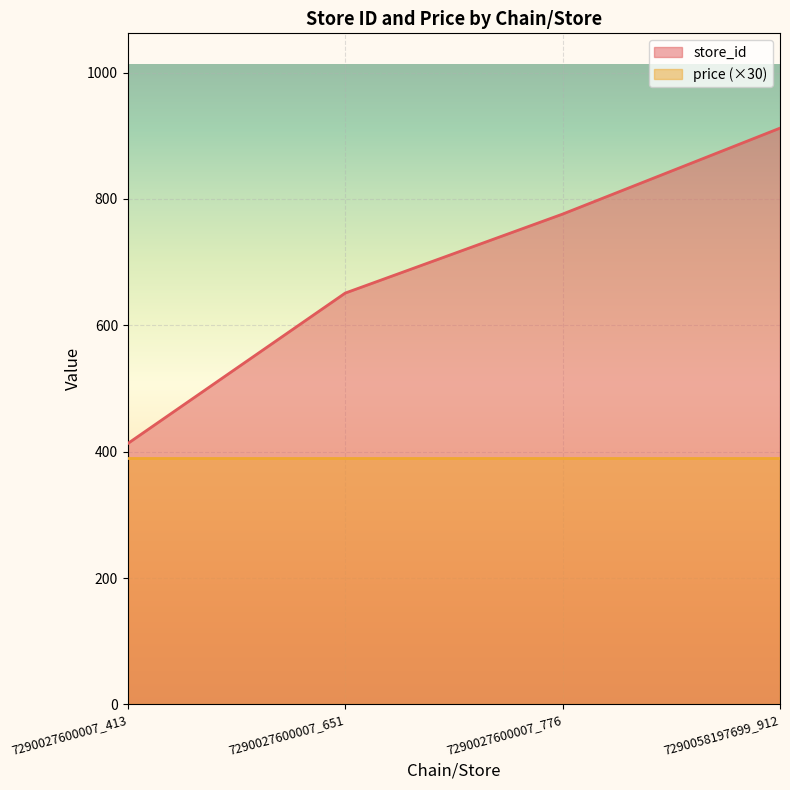

What is the sum of all values?

2752